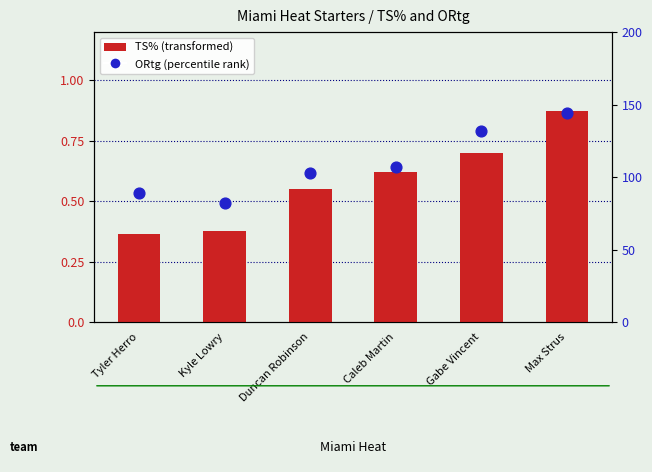

At which category is the sum across all series the highest?

Max Strus